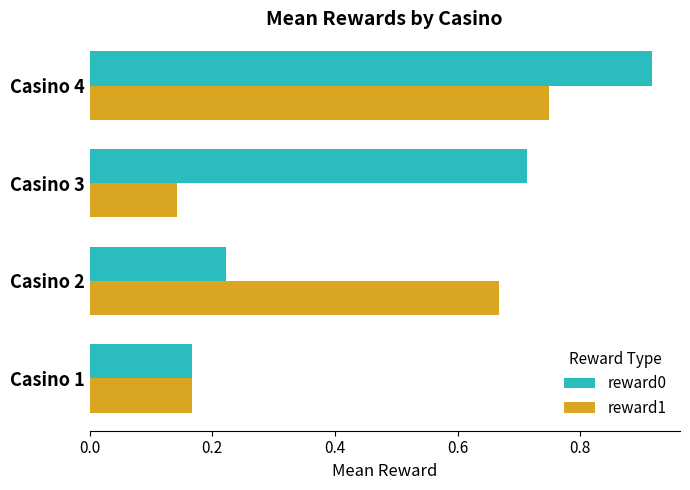

How many reward0 values are between 0 and 1?

4